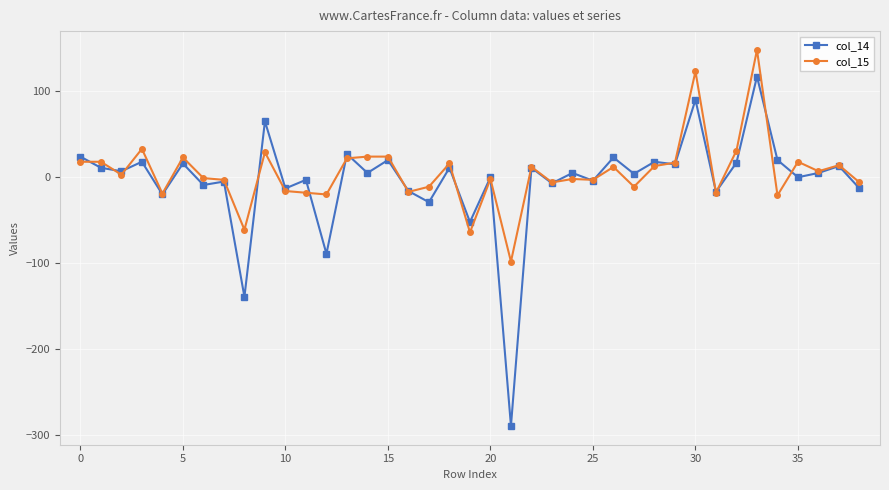

True or false: col_15 has more than 0 interior local peaks.

True